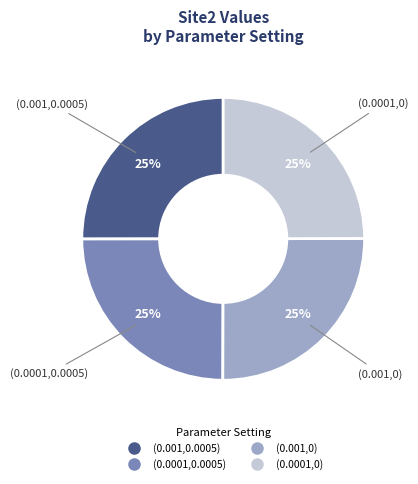

True or false: (0.0001,0.0005) accounts for 18% of the total.

False